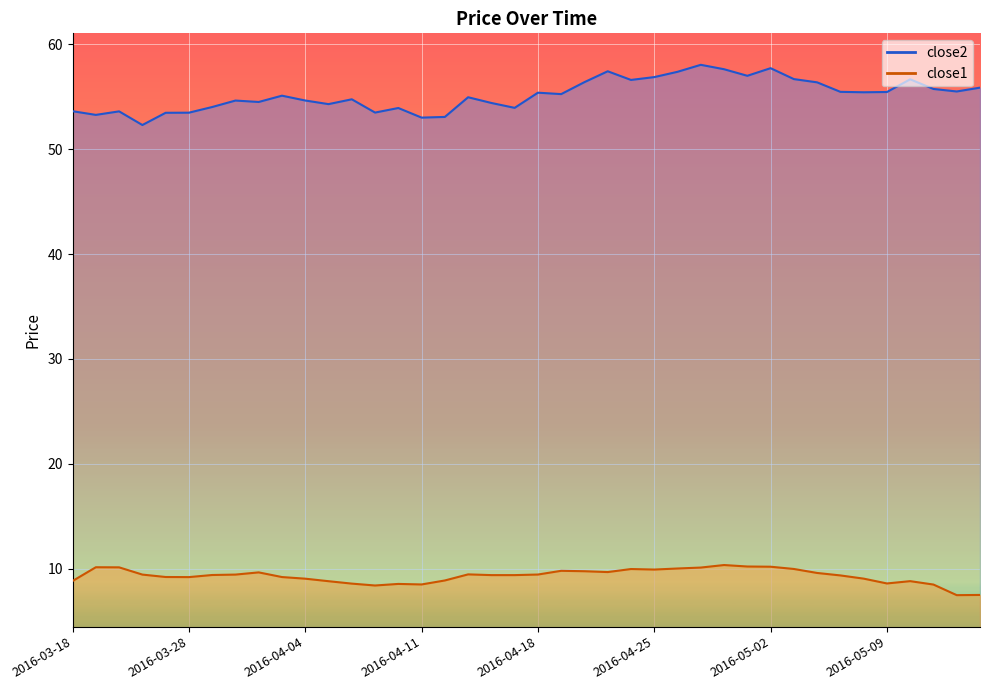

True or false: close2 and close1 cross at least once.

False